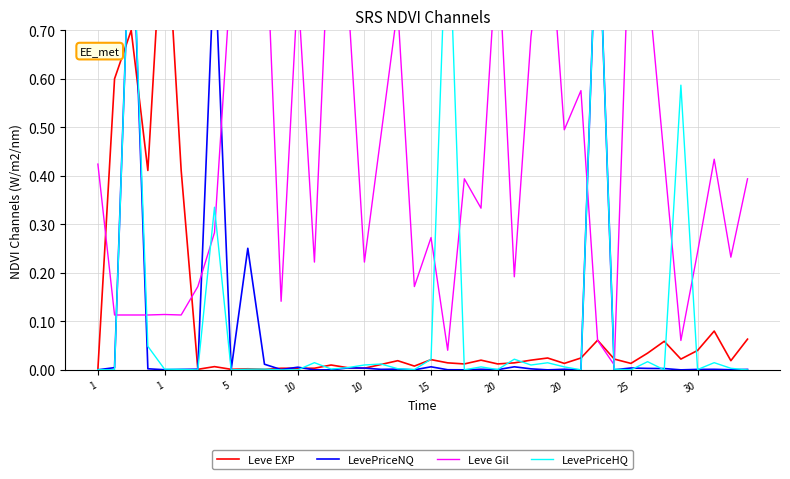

Which category has the lowest value across all series?

13